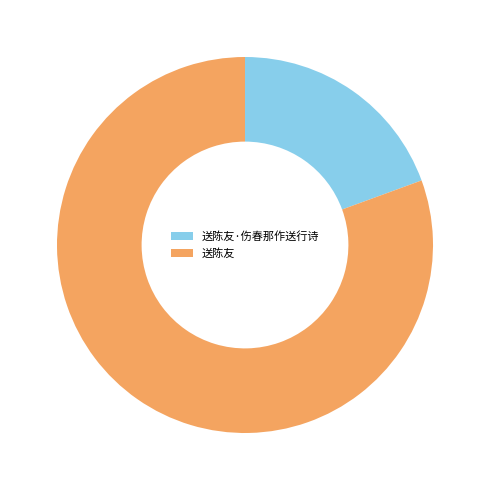

What is the largest slice in the pie chart?

送陈友